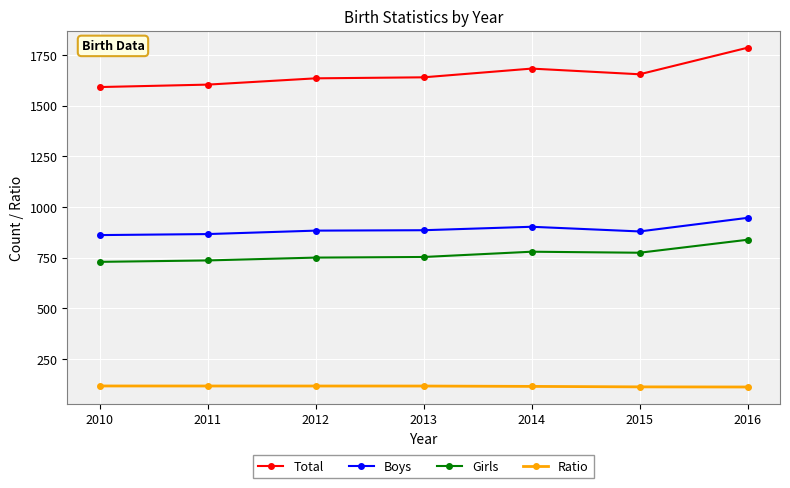

What is the total value across all series at 2015?

3423.5